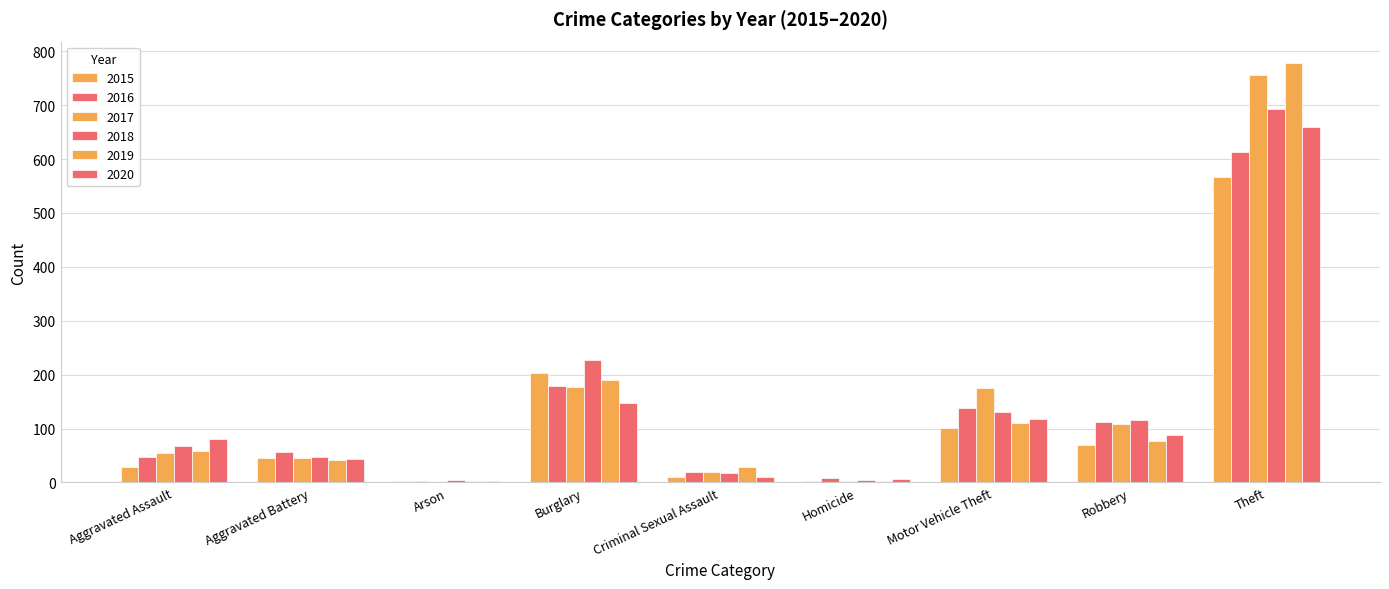

Are the bars grouped side by side (vs. stacked)?

Yes